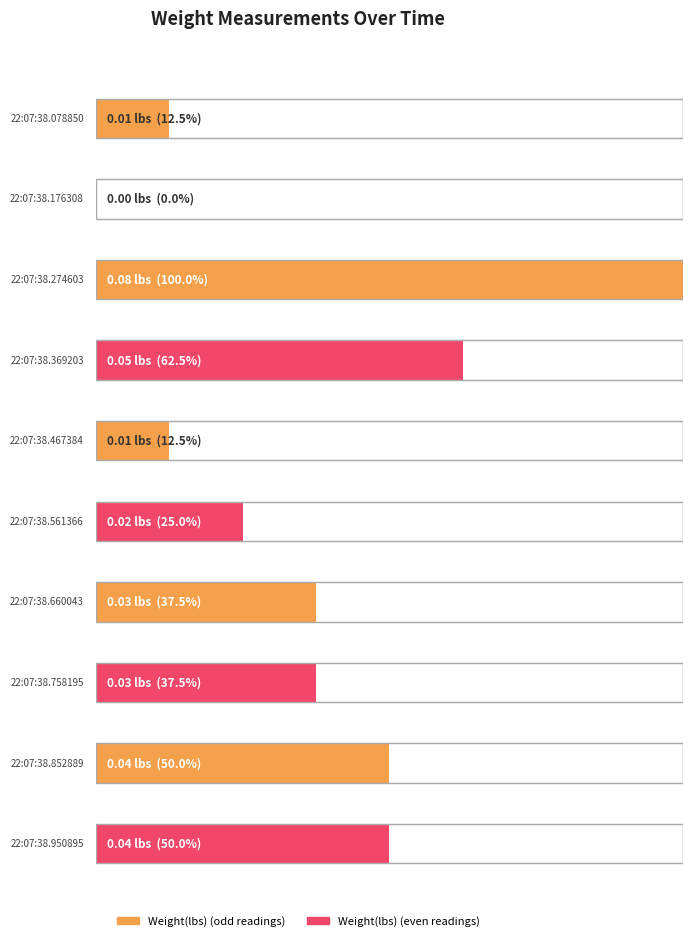

At which category does the chart reach its minimum across all series?

22:07:38.176308